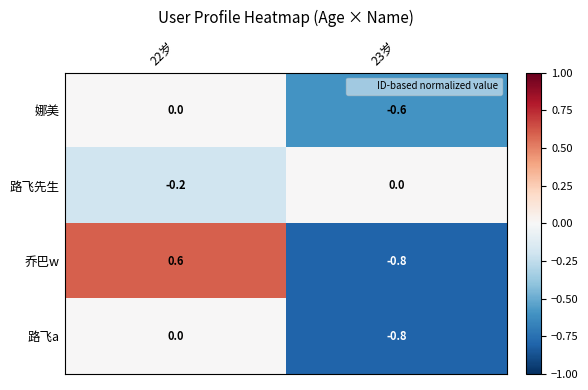

The 乔巴w series shows 0.6 at 22岁. True or false?

True